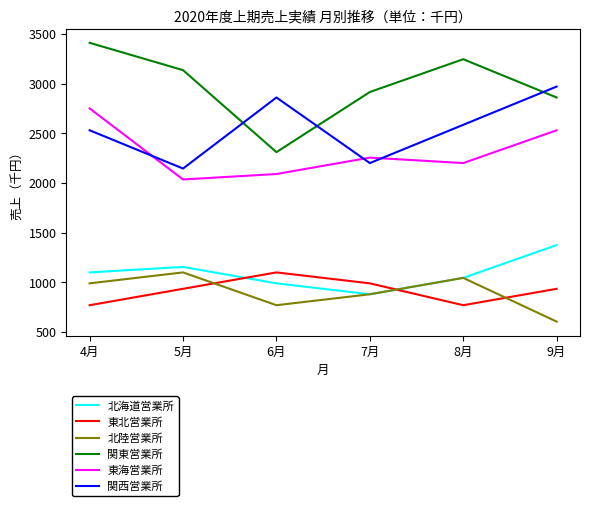

Read the 東海営業所 value at 9月.

2530